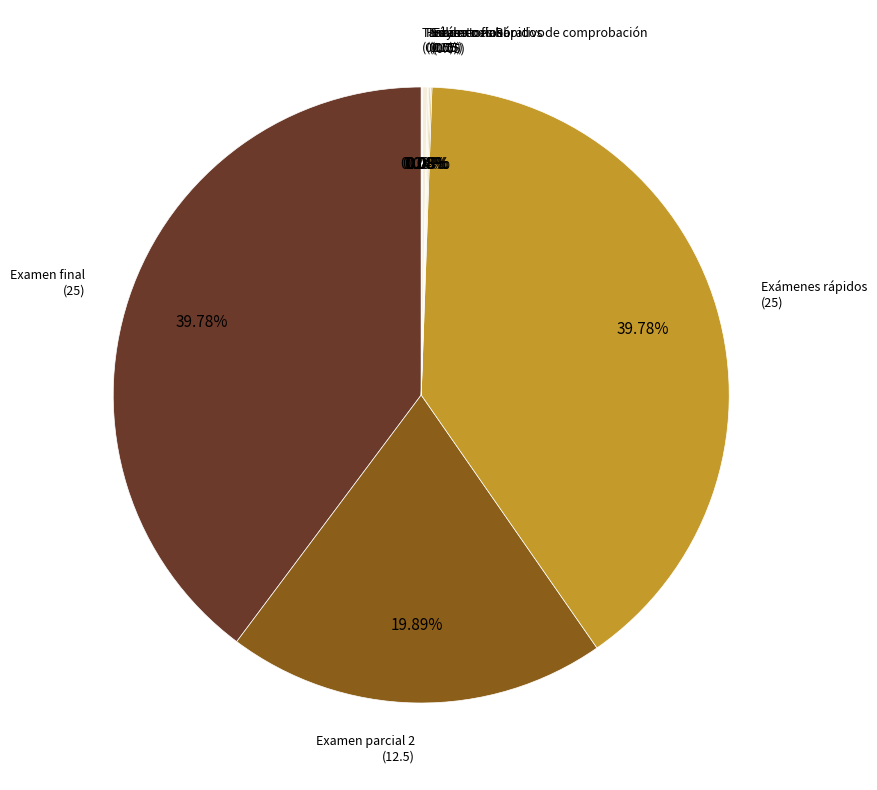

Does any single category account for the majority?

No